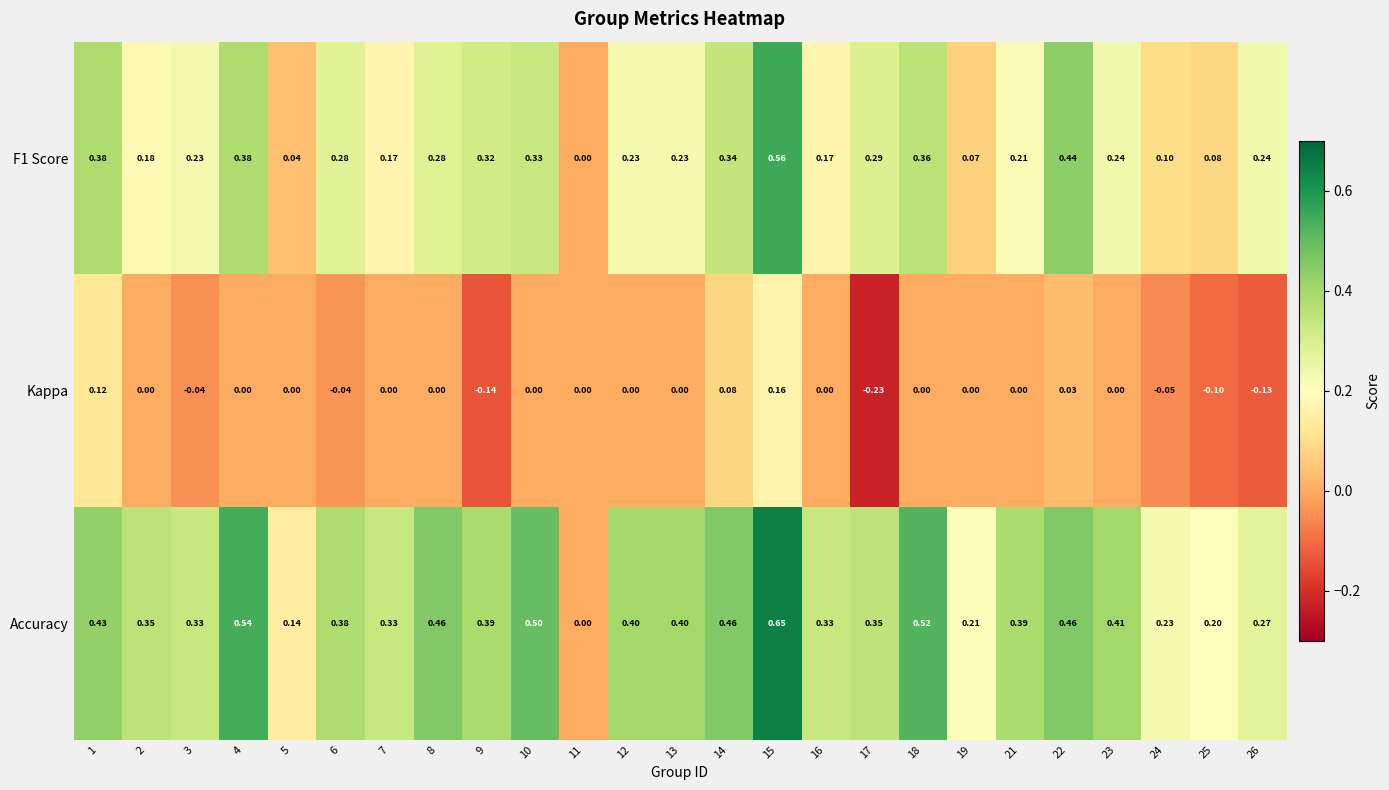

Is the value of Accuracy at 13 greater than the value of F1 Score at 10?

Yes